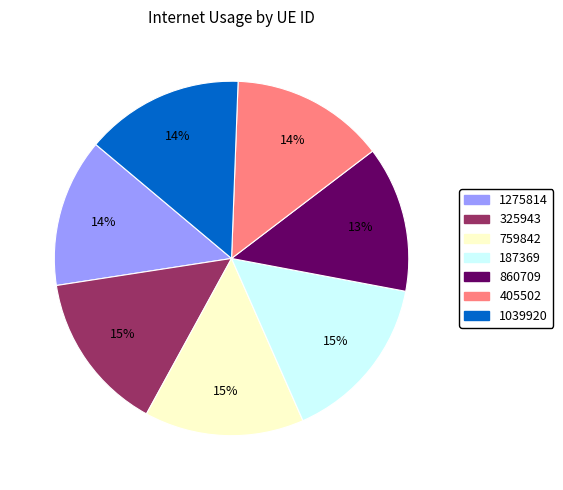

To the nearest percent, what portion does 325943 represent?

15%